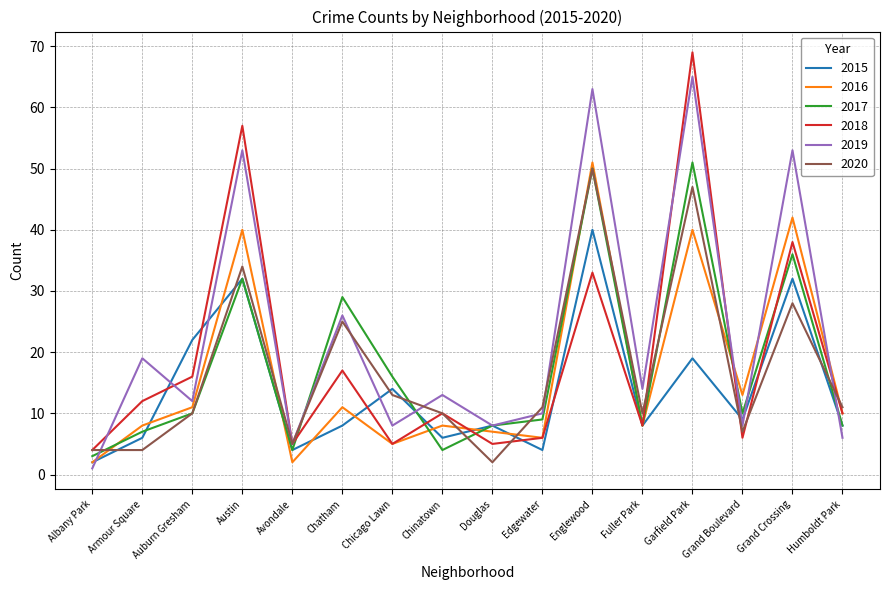

What is the minimum value for 2015?

2